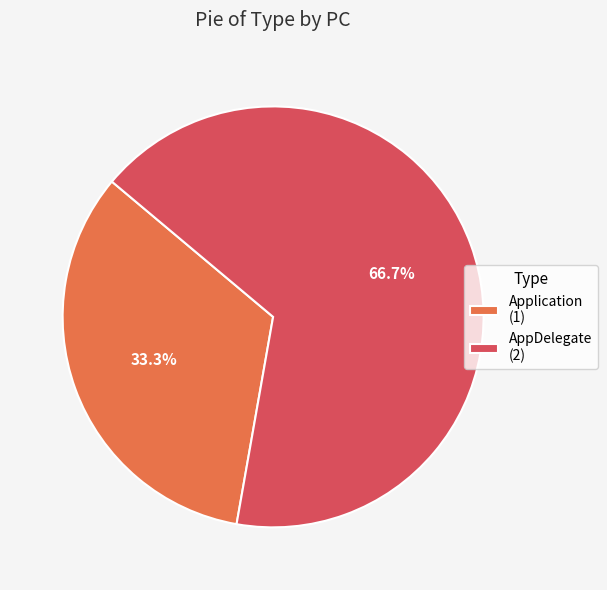

Which slice is the largest?

AppDelegate